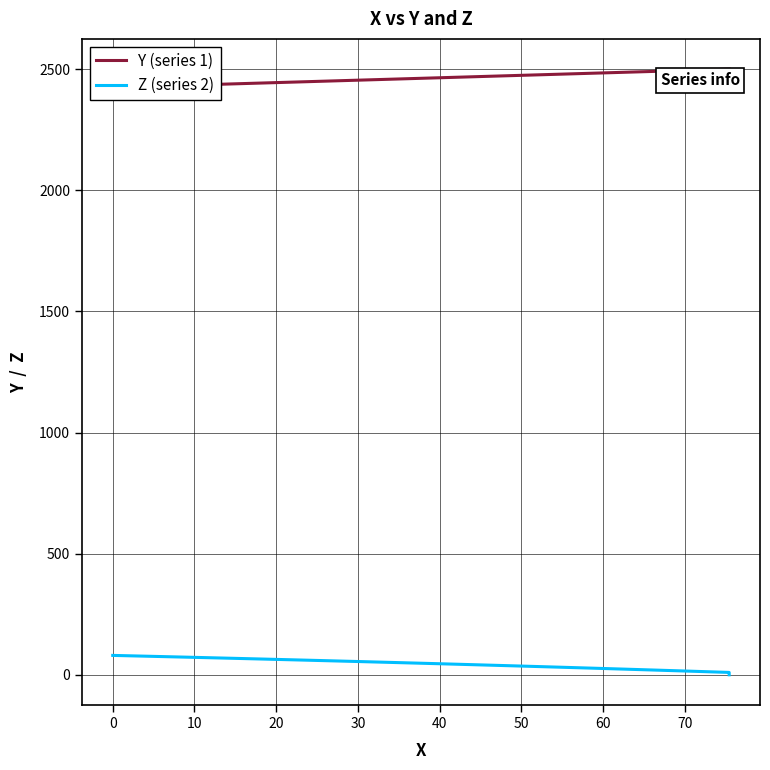

What is the difference between the maximum and minimum values in the Y (series 1) series?

75.5